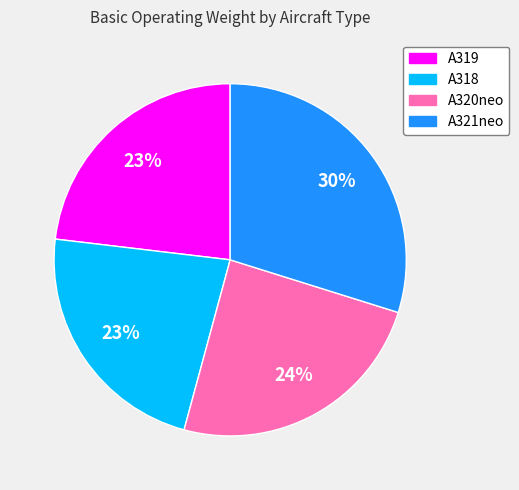

Which has a higher value, A320neo or A318?

A320neo